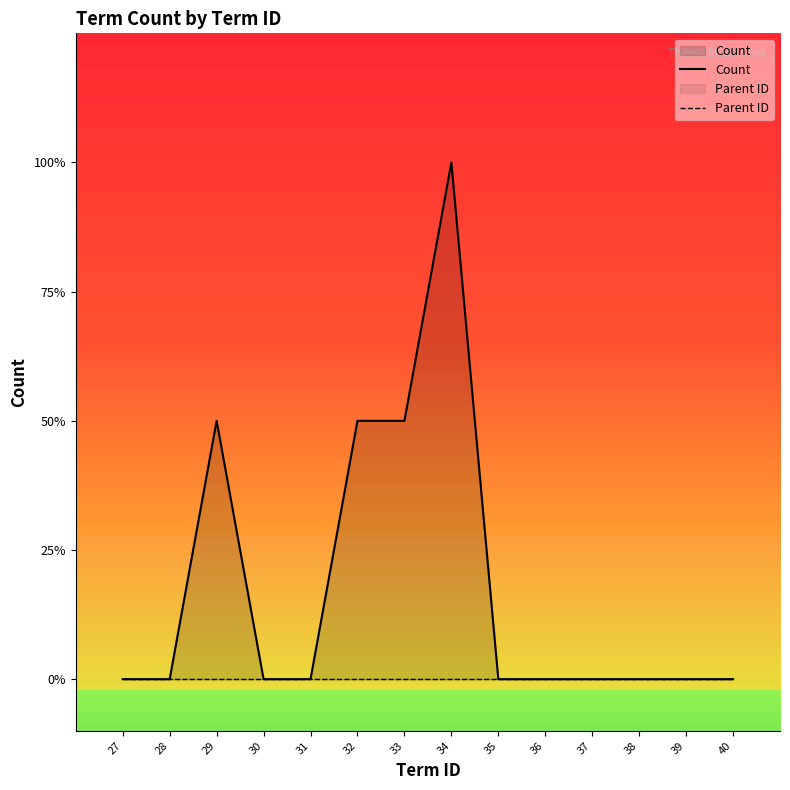

Reading left to right, transcribe all the data shown in this chart.

Count: 0	0	1	0	0	1	1	2	0	0	0	0	0	0
Parent ID: 0	0	0	0	0	0	0	0	0	0	0	0	0	0